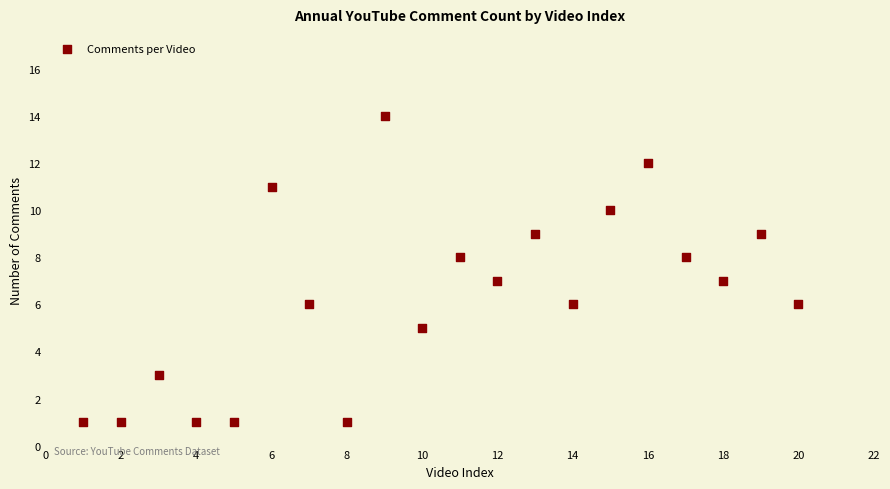

What is the range of Y values (max minus min)?

13